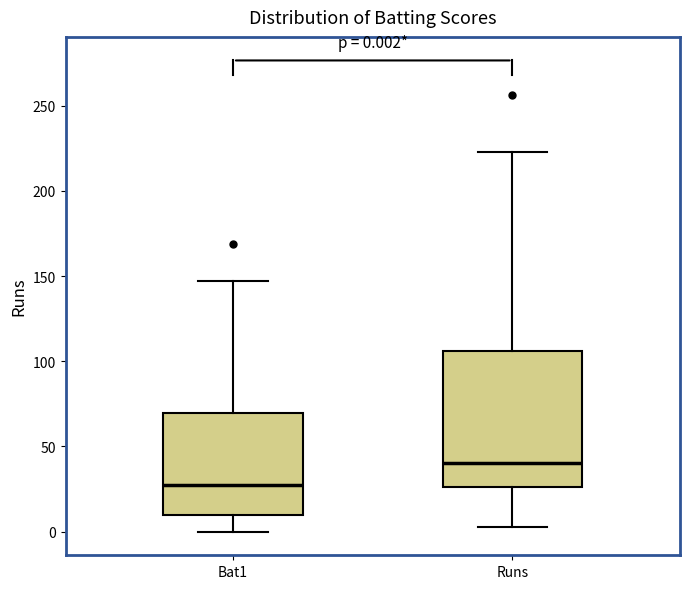

Which box has the lowest median line?

Bat1